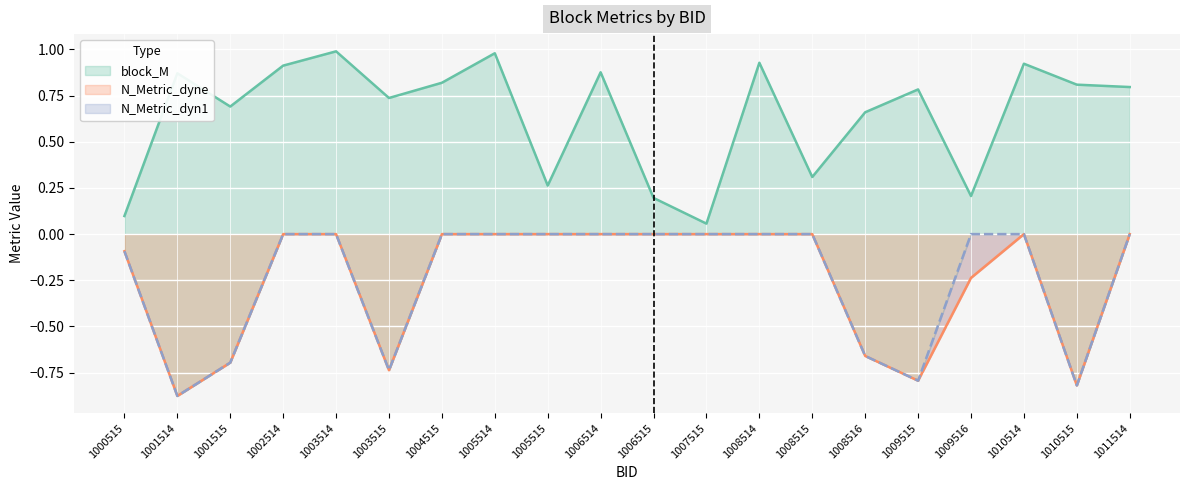

How many N_Metric_dyne values are between 0 and 1?

12